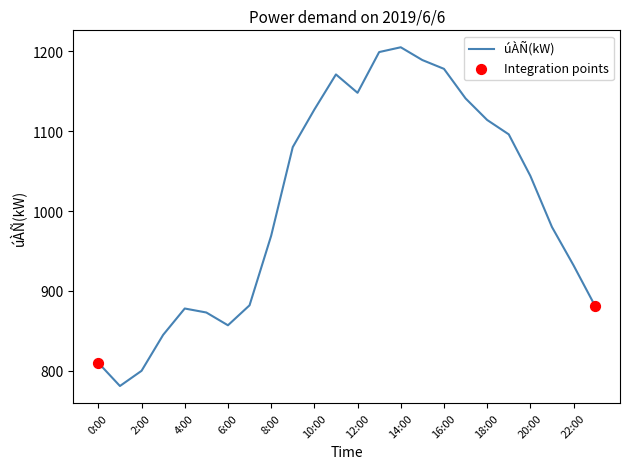

What is the greatest value displayed?

1205